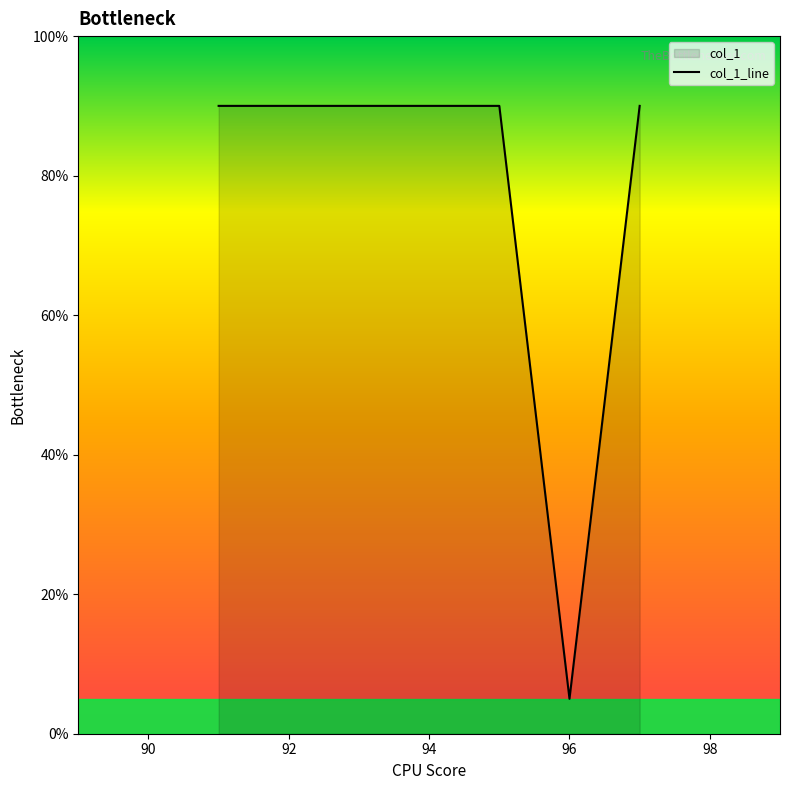

Reading right to left, transcribe all the data shown in this chart.

90	5	90	90	90	90	90